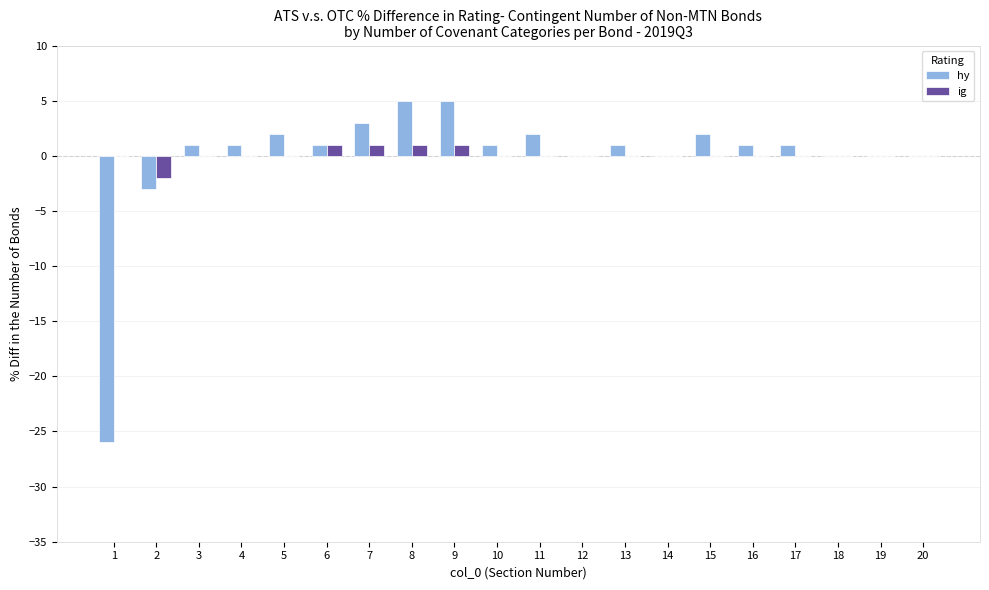

How many data points does each series have?

20